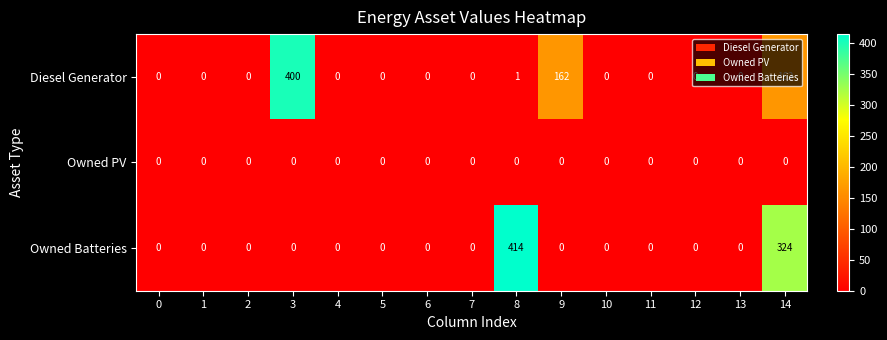

Which series has the largest range (max minus min)?

Owned Batteries